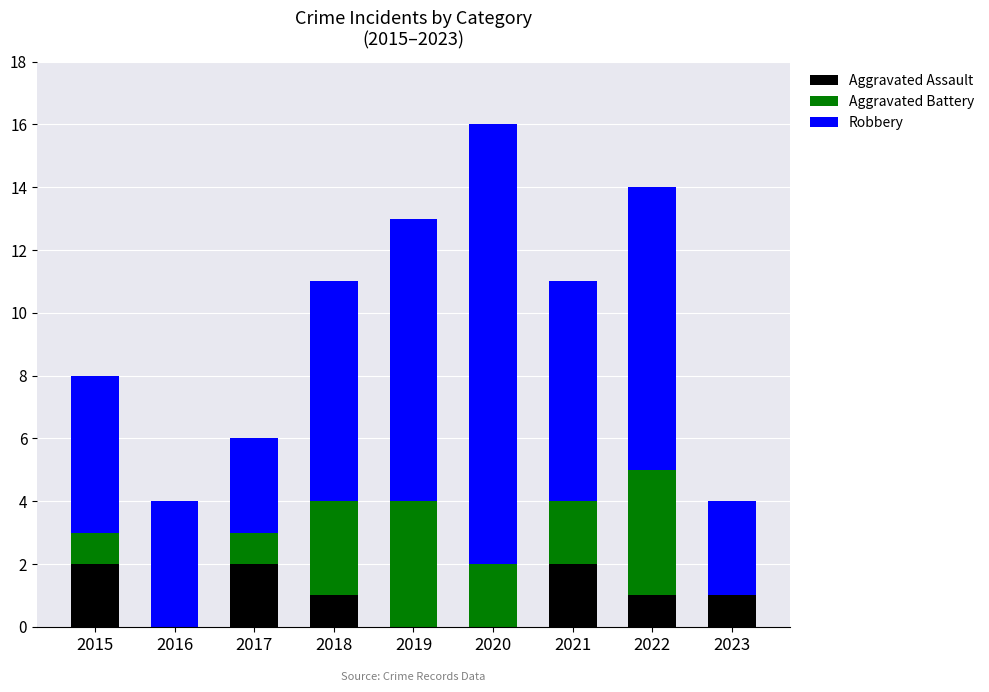

How many categories are shown in the chart?

9